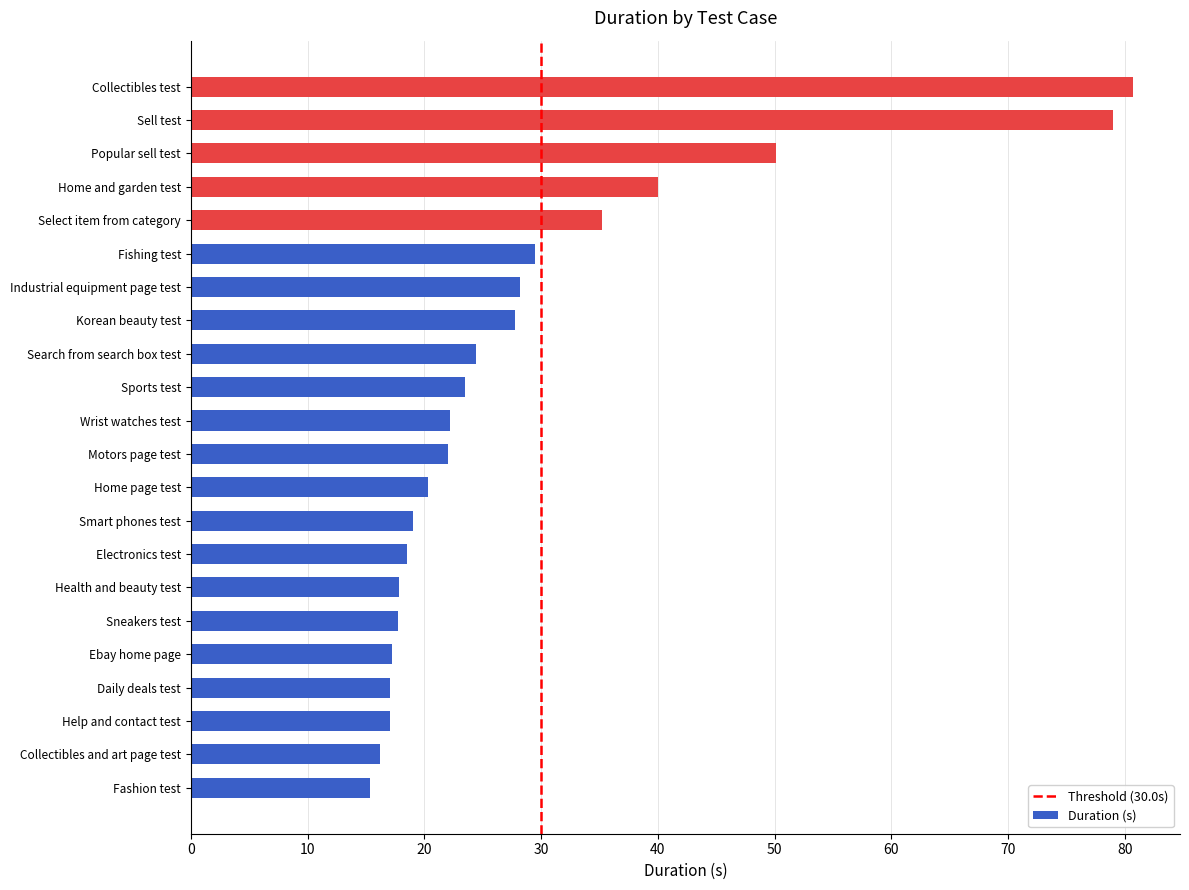

What is the difference between the second highest and second lowest values?

62.7